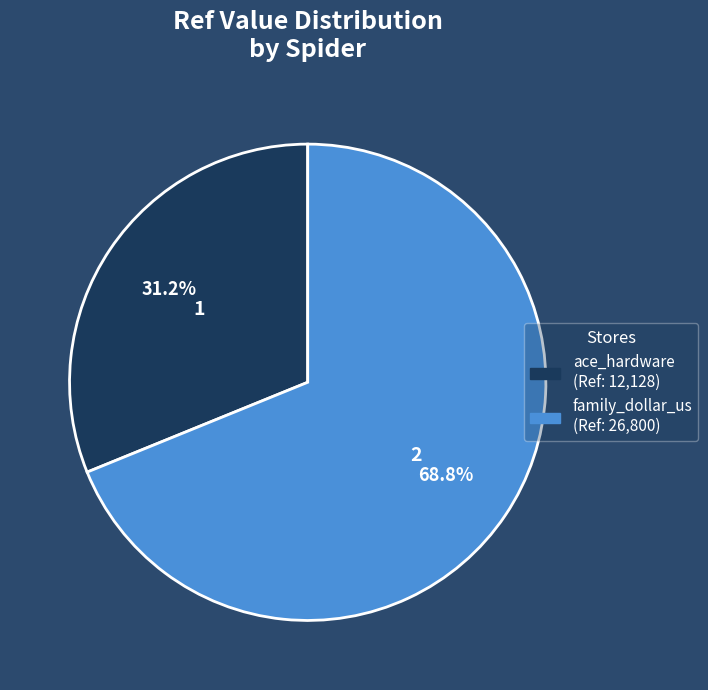

Approximately how many times larger is the value at family_dollar_us compared to ace_hardware?

2.2